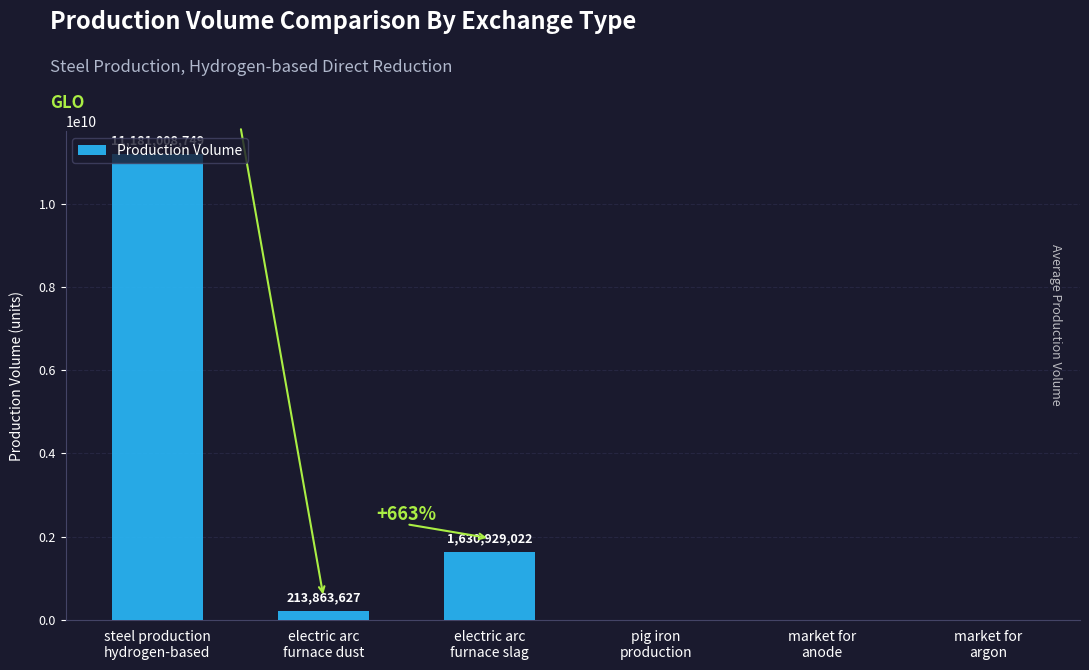

What is the maximum value shown in the chart?

11181008749.4